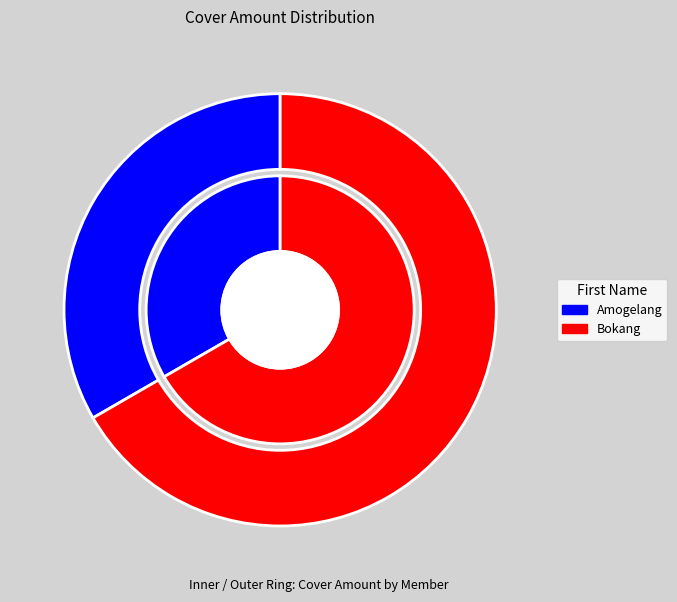

Which category accounts for the majority?

Bokang